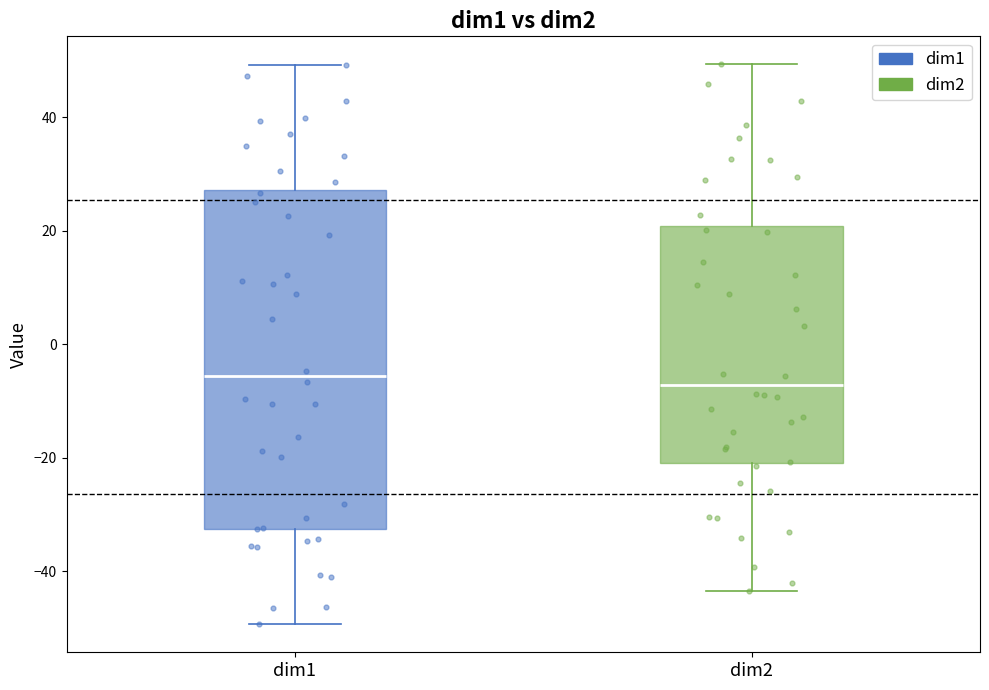

Reading left to right, transcribe this box plot: for each box, give where its median line is, the range the box spans, and where its two whiskers end, as read against the y-axis. The values are not printed on the chart, so give them approximately, as read against the axis.

dim1: median -6, box -32 to 28, whiskers -50 to 50
dim2: median -8, box -20 to 20, whiskers -44 to 50